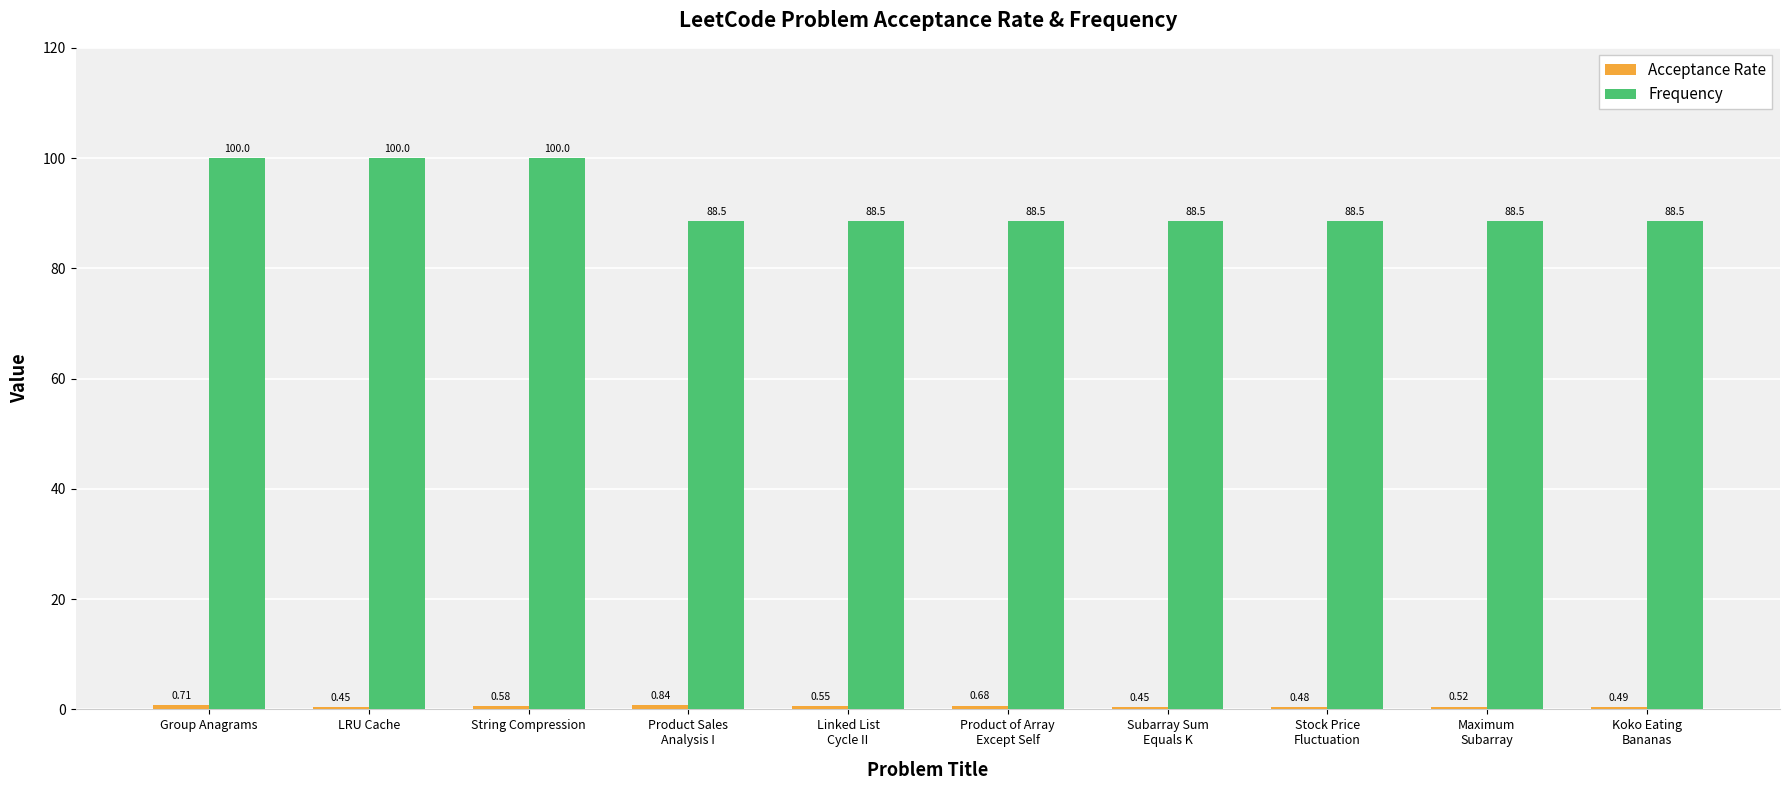

Which series has the largest total across all categories?

Frequency